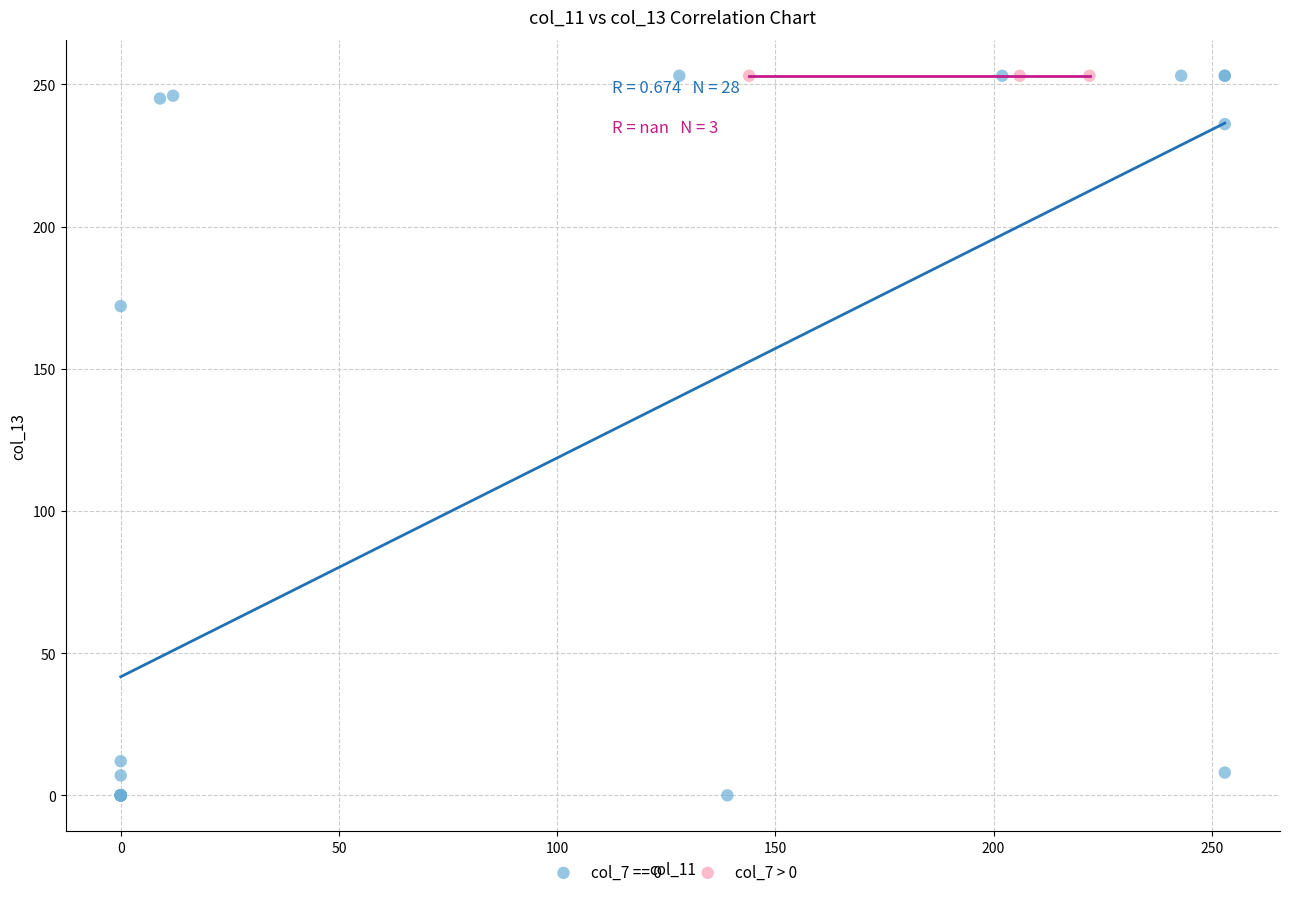

Which series contains the lowest Y value?

col_7 == 0